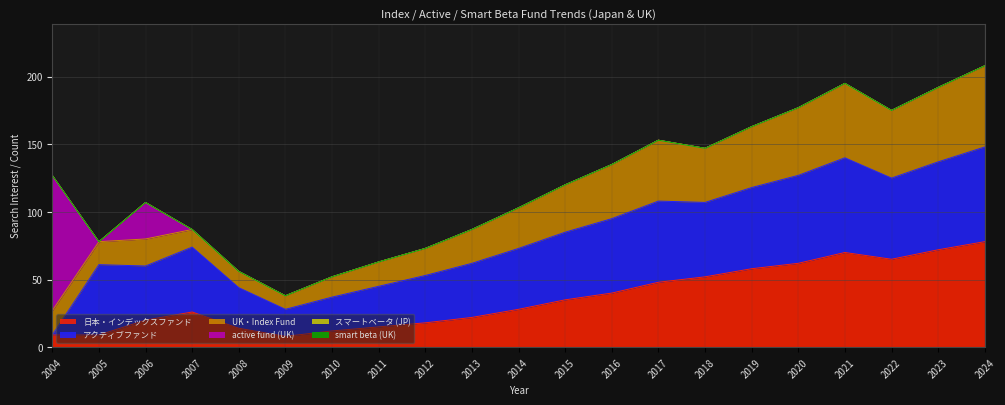

At which category does UK・Index Fund reach its first local peak?

2006